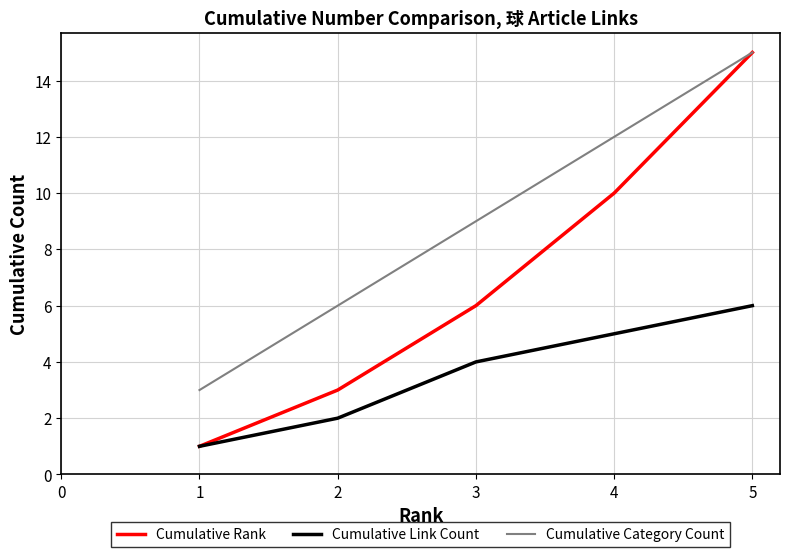

What is the average value of the Cumulative Rank series?

7